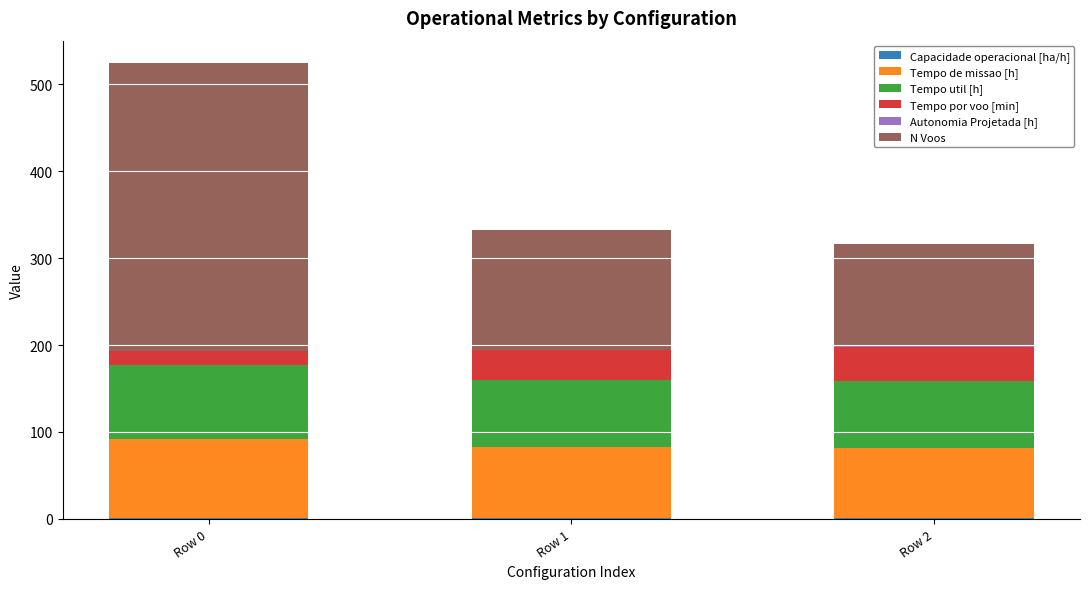

At which category is the sum across all series the highest?

Row 0